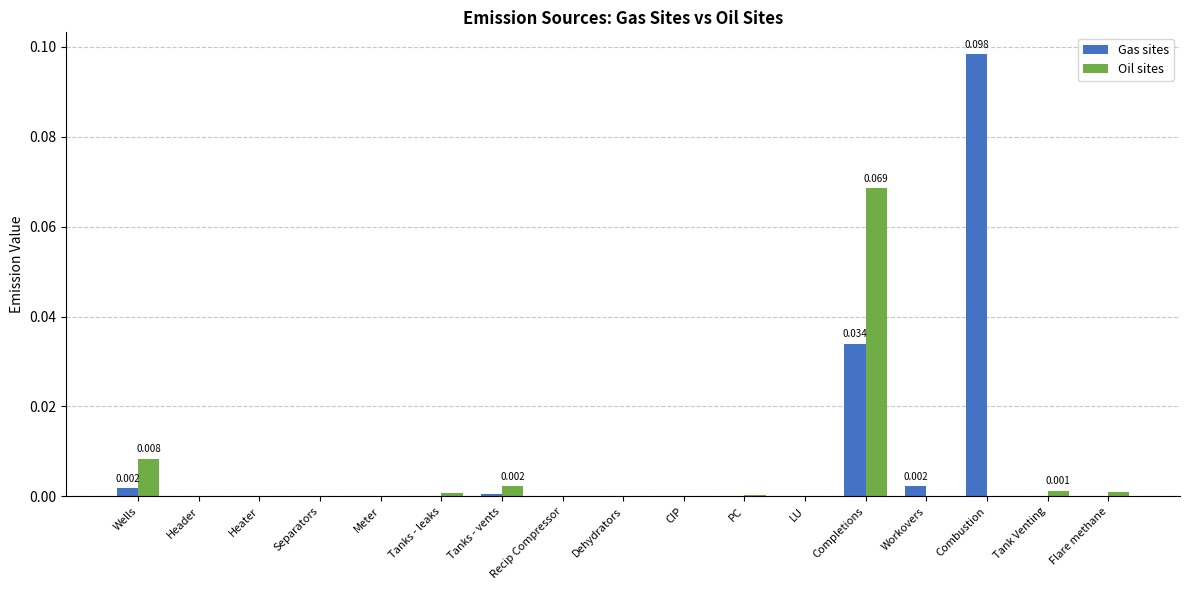

Which series changed the most between Tanks - leaks and Combustion?

Gas sites